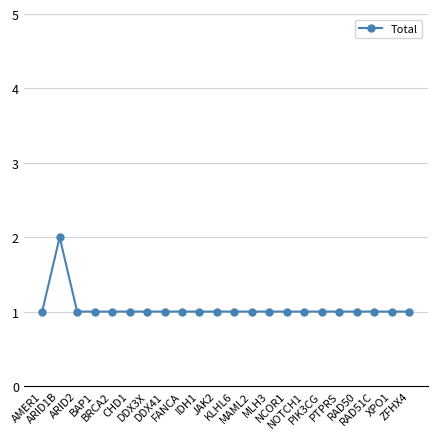

How many distinct data groups are displayed?

1